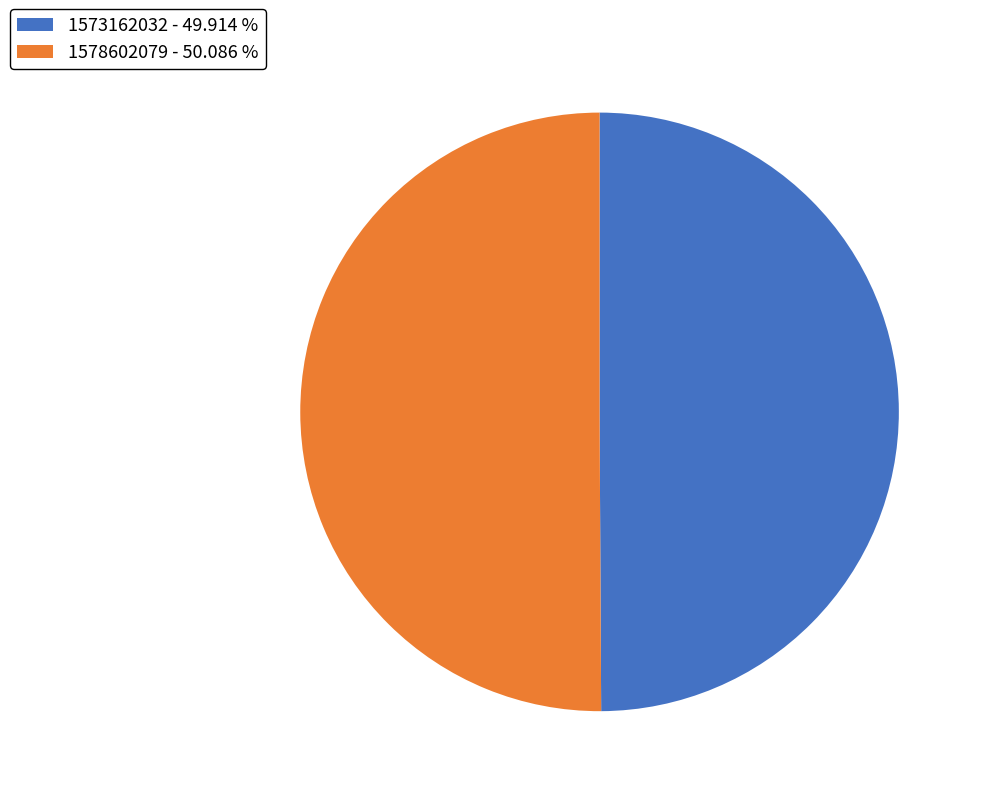

What is the ratio of the value at 1573162032 - 49.914 % to the value at 1578602079 - 50.086 %?

1.0